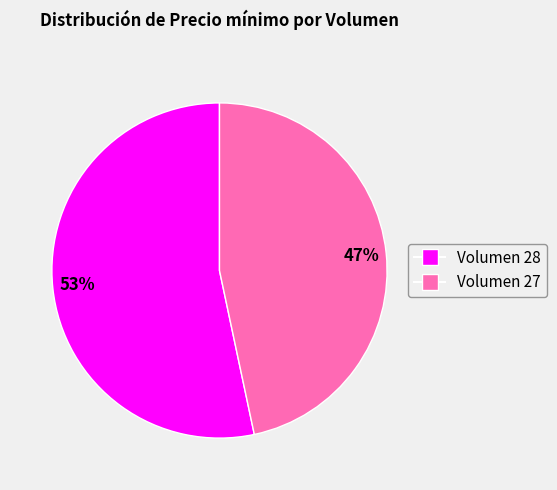

What is the majority slice?

Volumen 28